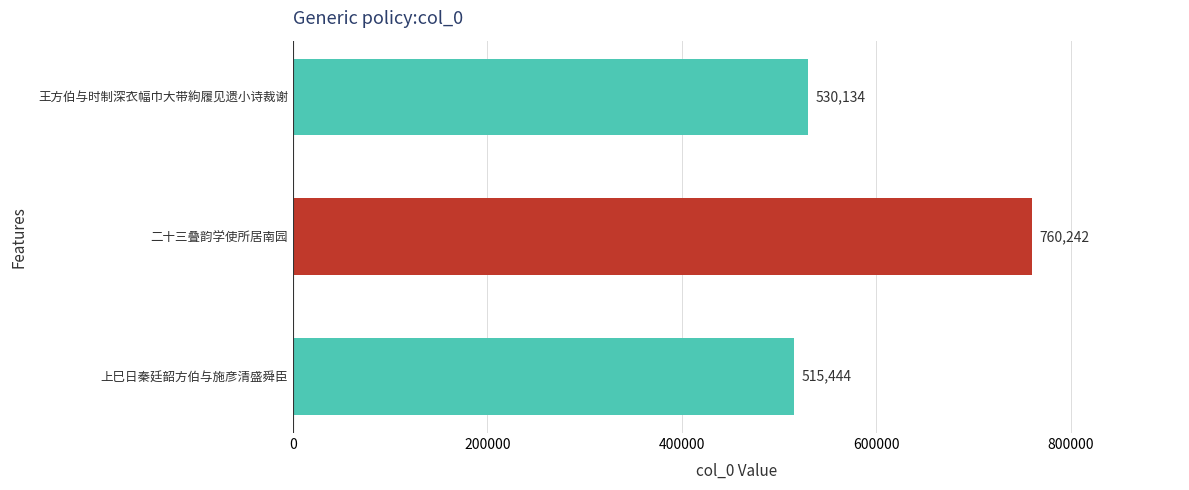

Reading top to bottom, what are all the values shown in this chart?

530134	760242	515444